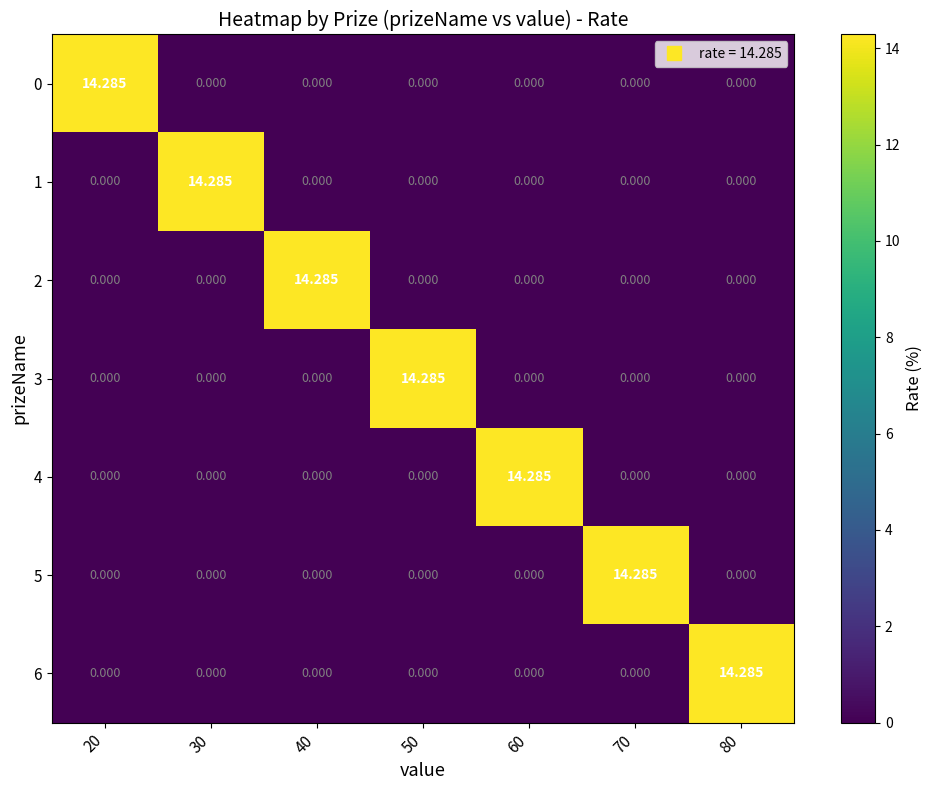

How many data points does each series have?

7